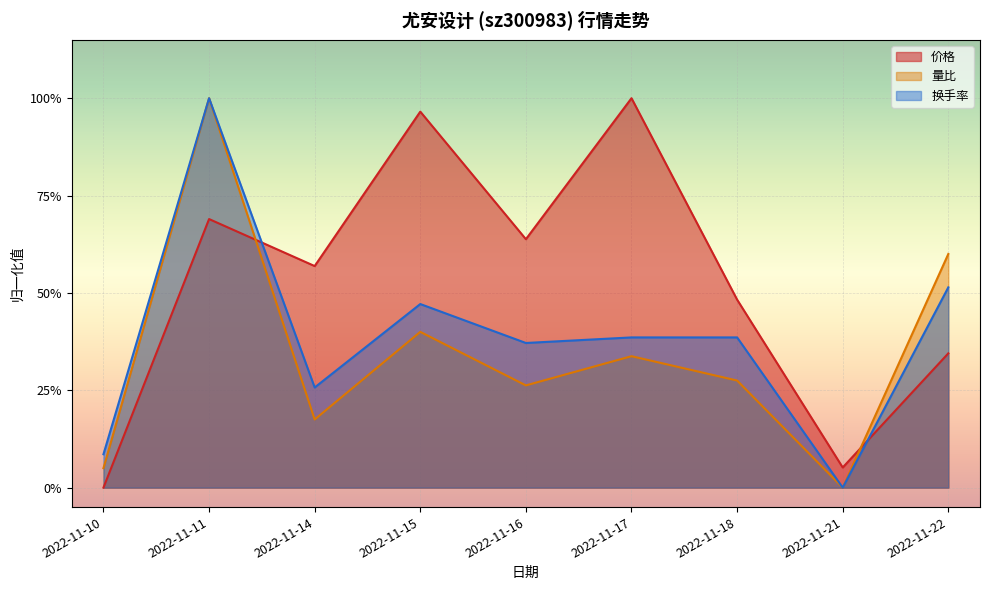

What is the sum of all 换手率 values?

3.5